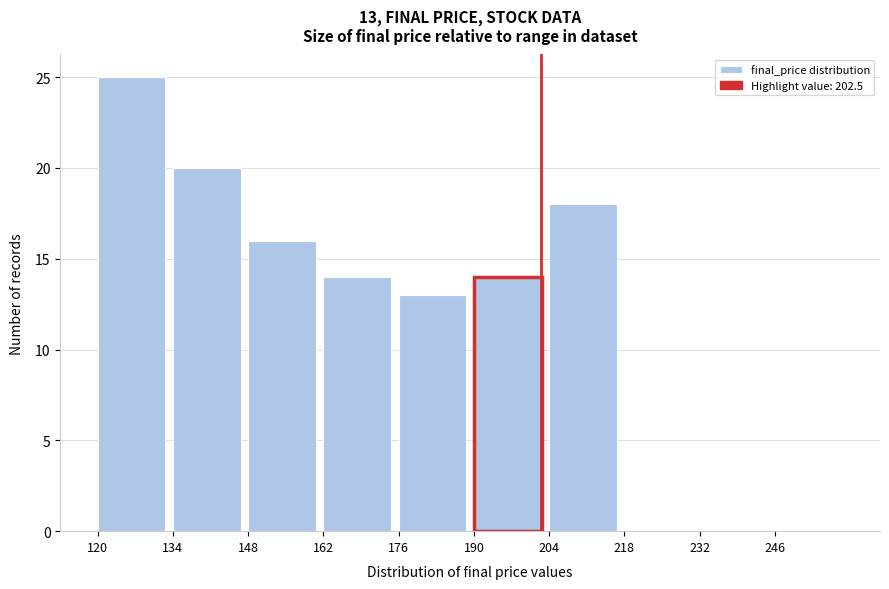

Over which range of the x-axis is the bar tallest?

120 to 134